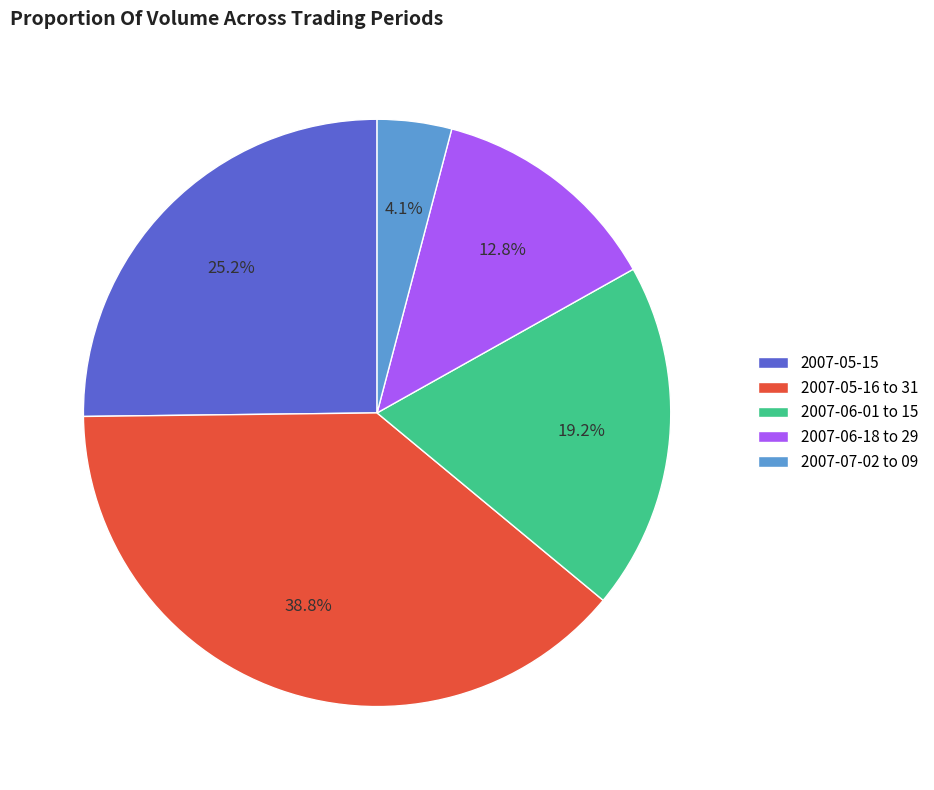

Rank the categories by value from lowest to highest.

2007-07-02 to 09, 2007-06-18 to 29, 2007-06-01 to 15, 2007-05-15, 2007-05-16 to 31